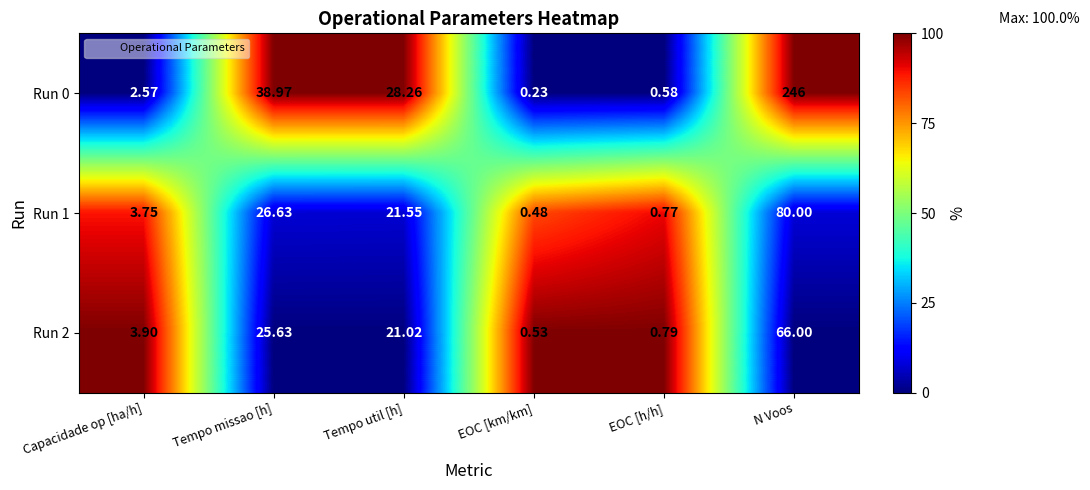

How many categories are shown in the chart?

6